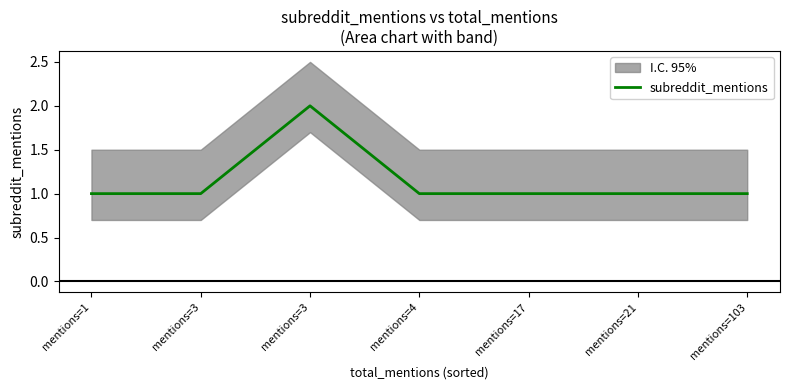

Where is the first local maximum?

mentions=3